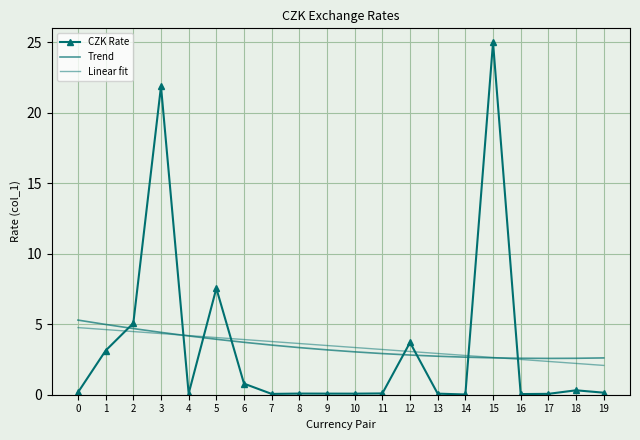

Between which two adjacent categories do CZK Rate and Linear fit first intersect?

1 and 2